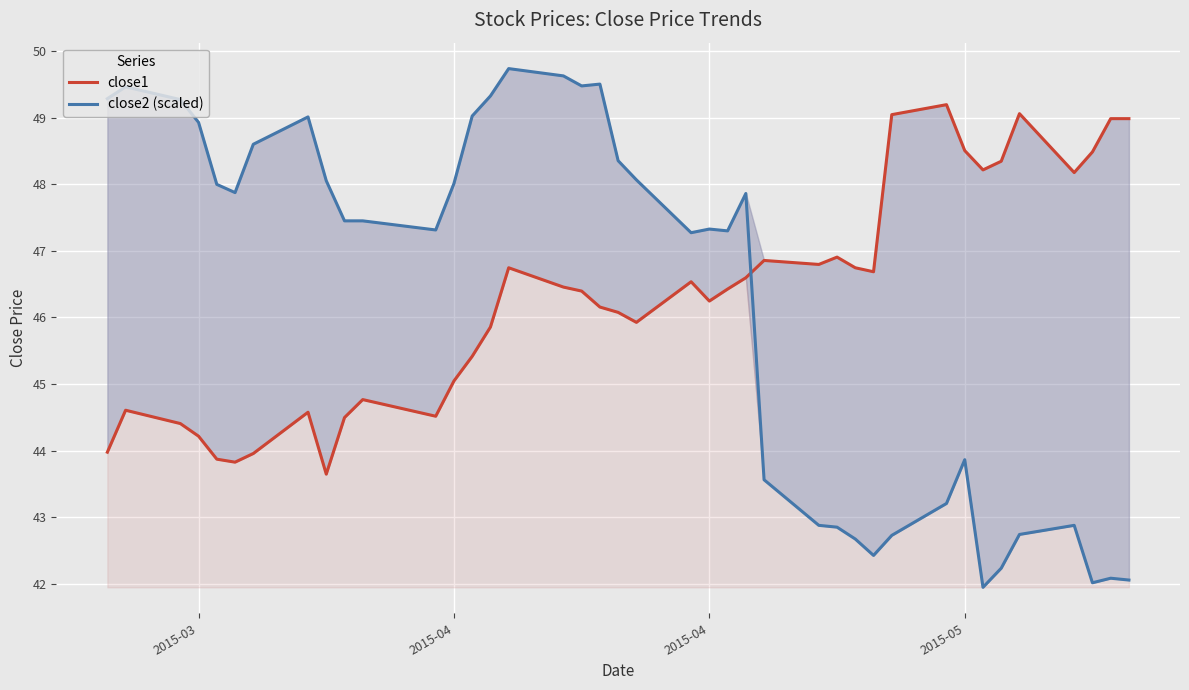

Rank the series by their maximum value, from highest to lowest.

close2 (scaled), close1